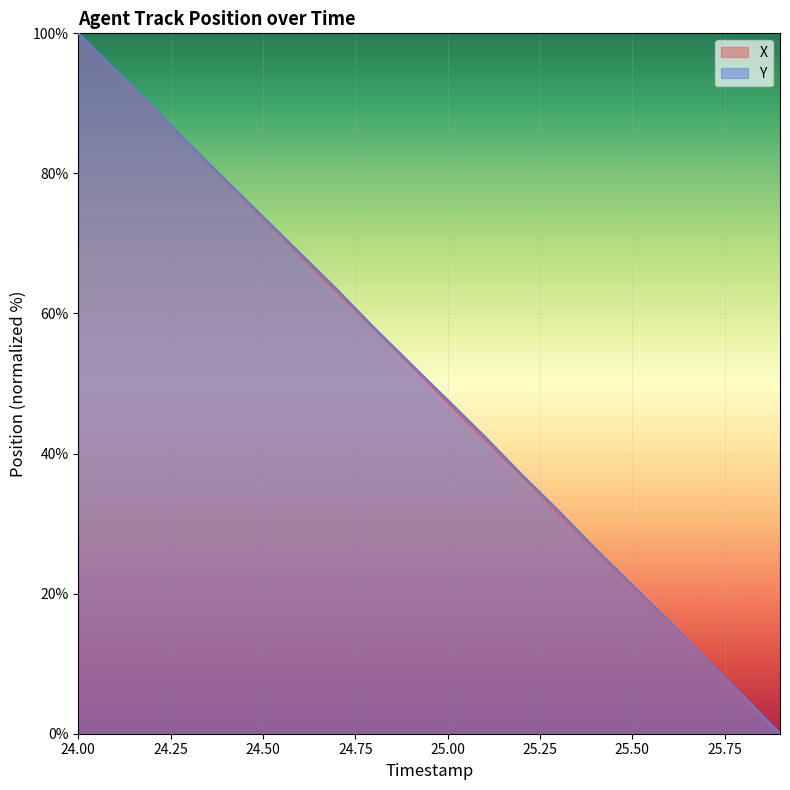

How many lines are shown in the chart?

2